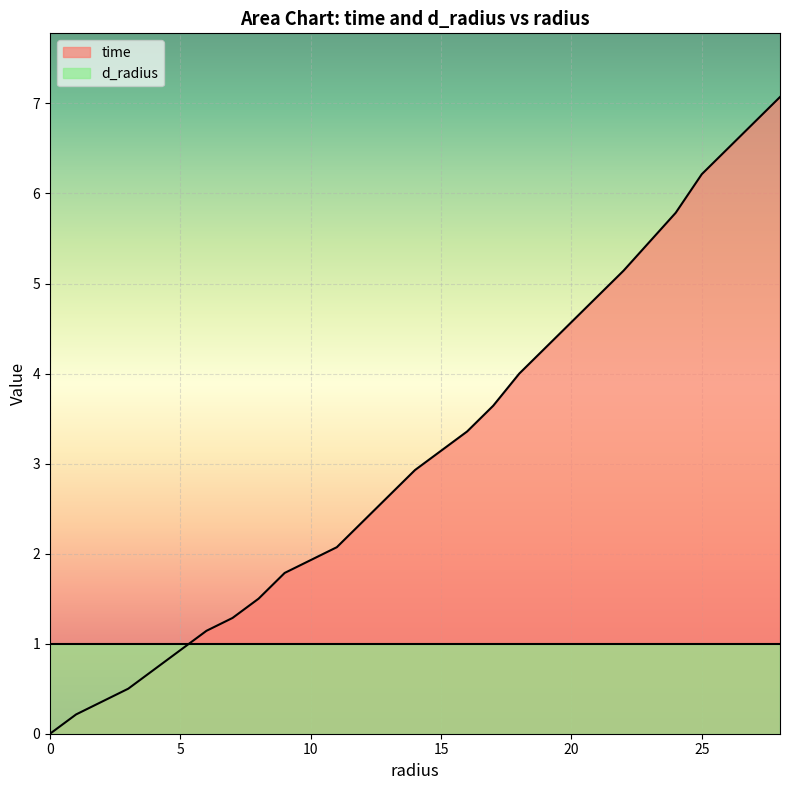

What is the change in value from 18 to 26?

+2.5